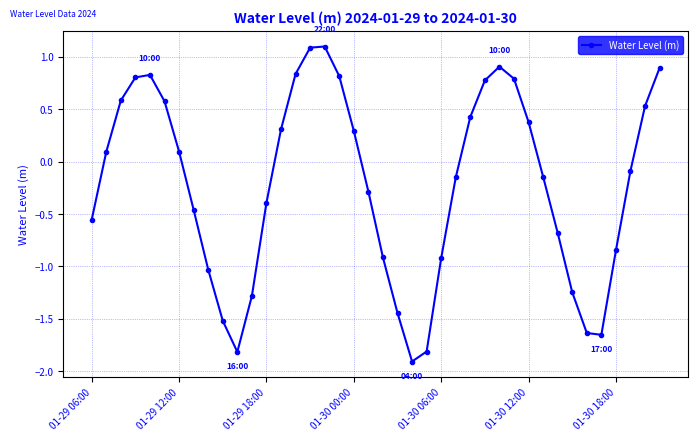

What is the minimum value shown in the chart?

-1.9